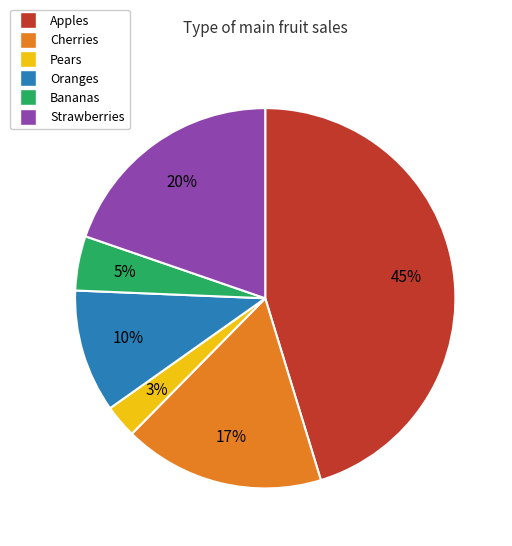

How many slices are in this pie chart?

6